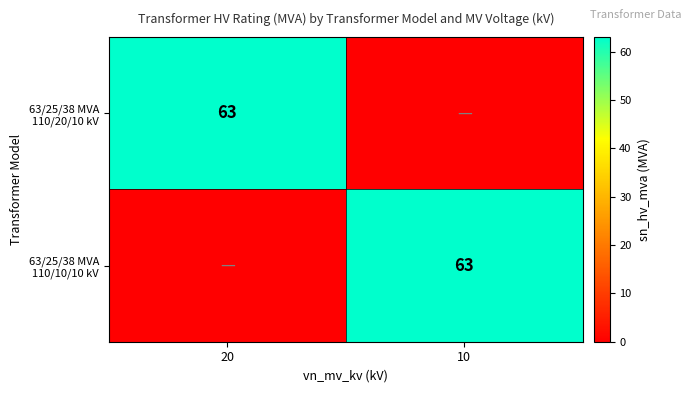

True or false: 63/25/38 MVA 110/20/10 kV has a value of 63 at 20.

True